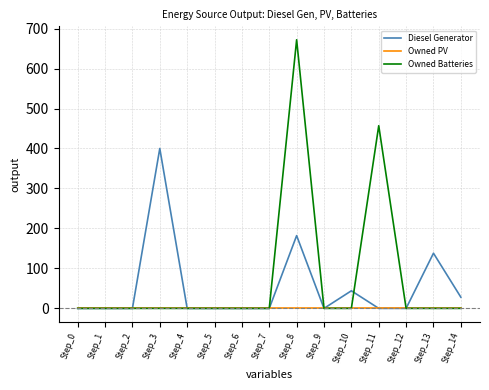

What is the maximum value shown in the chart?

672